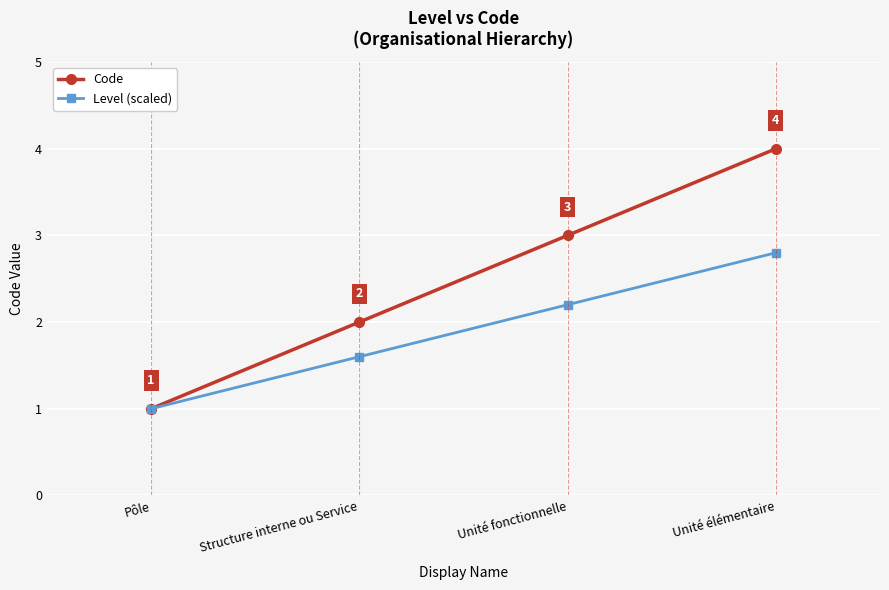

Between Structure interne ou Service and Unité élémentaire, which series saw the biggest shift?

Code